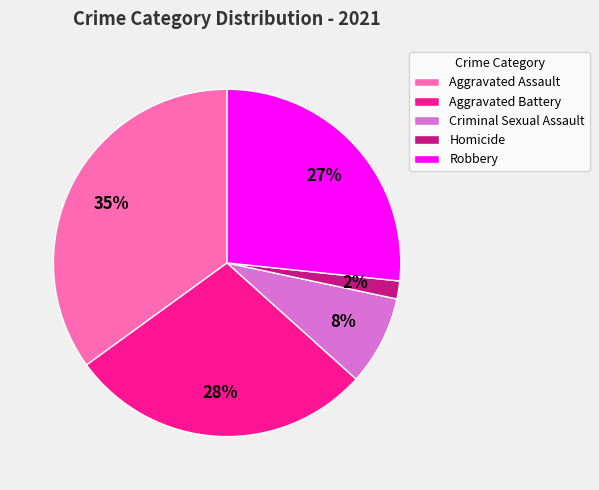

To the nearest percent, what portion does Criminal Sexual Assault represent?

8%